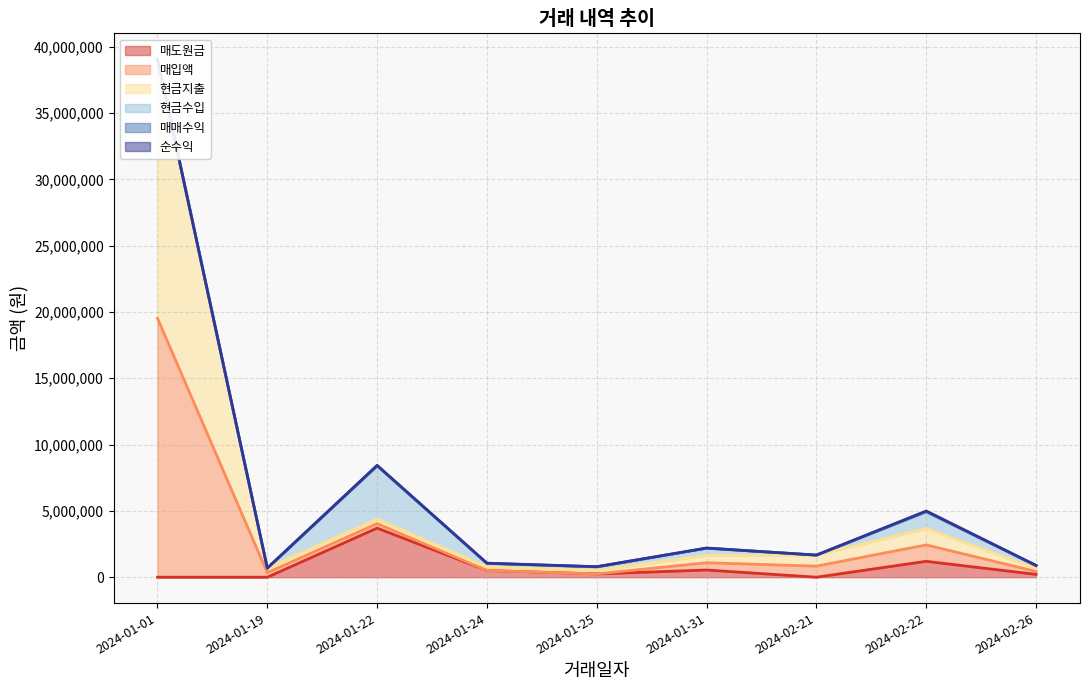

Is it true that 매도원금 equals 0 at 2024-02-21?

True